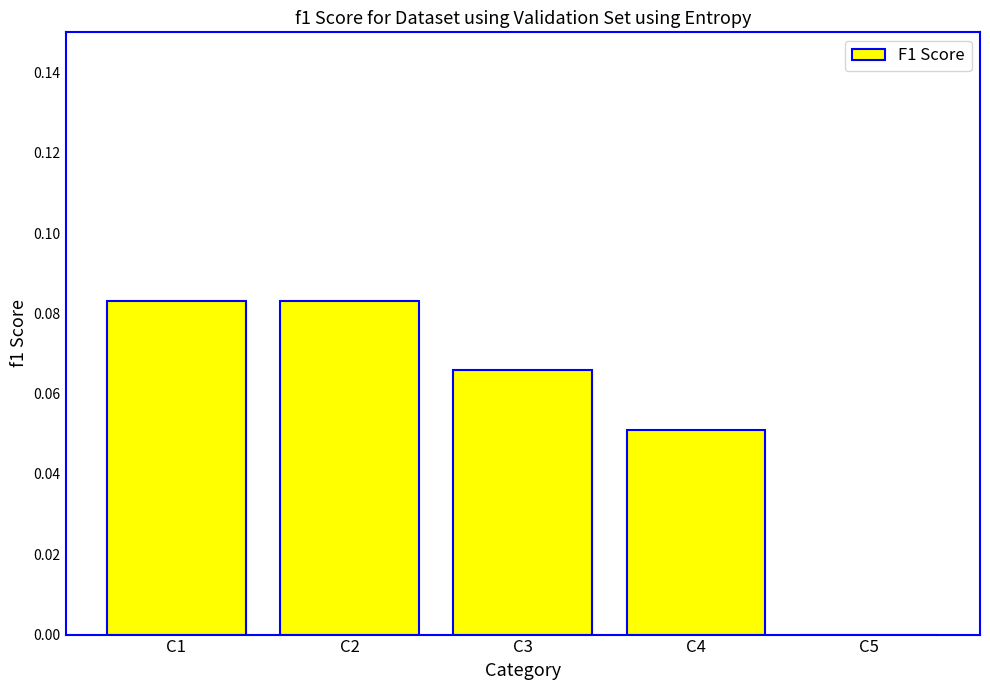

Between C2 and C3, which is larger?

C2